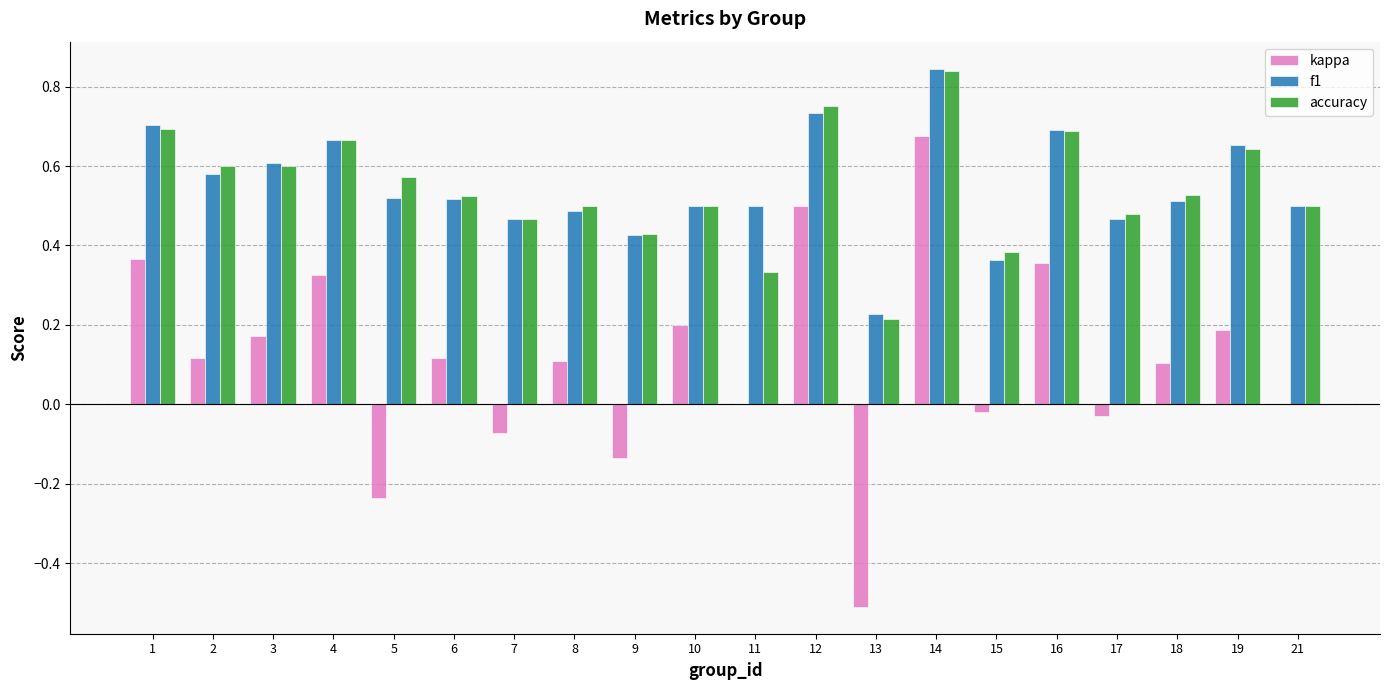

At which category is the sum across all series the highest?

14